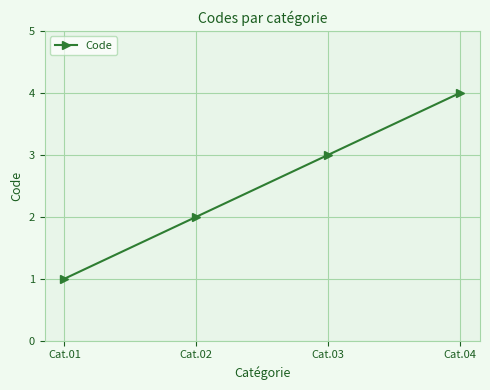

What is the difference between the values at Cat.03 and Cat.02?

1